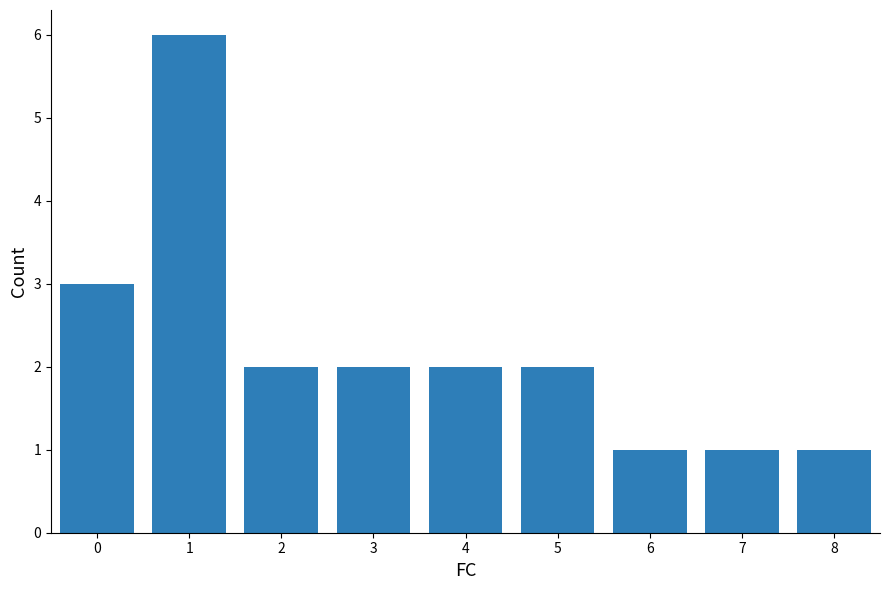

Which has a higher value, 1 or 2?

1